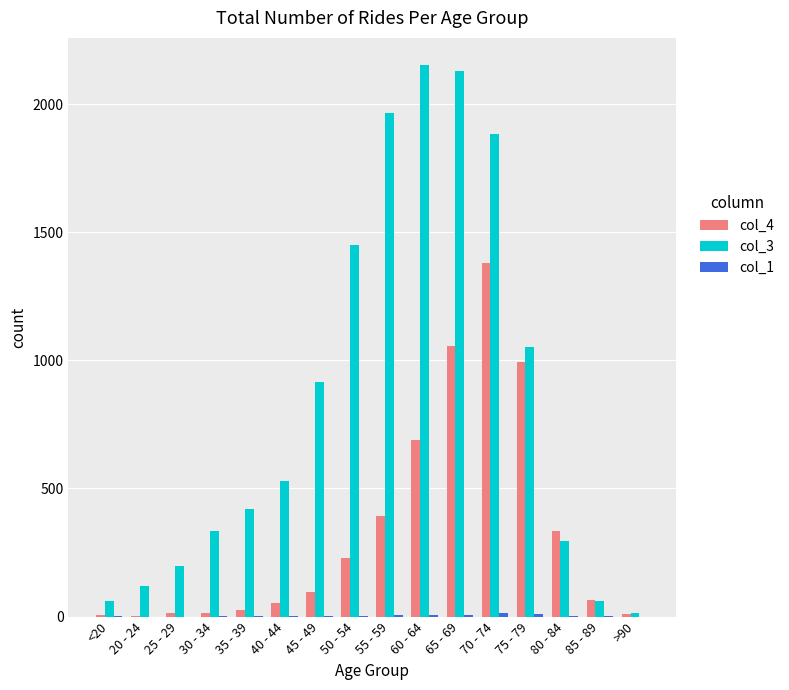

Which series has the largest range (max minus min)?

col_3